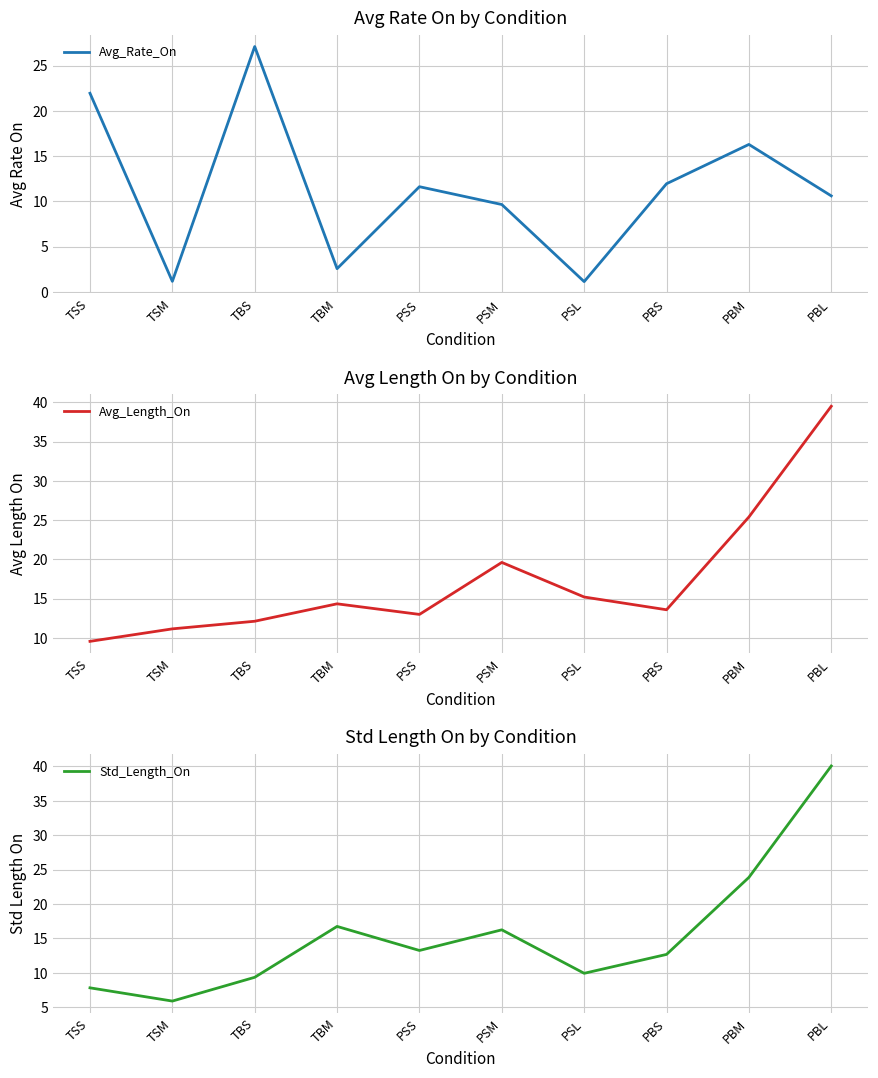

Count the number of categories in the chart.

10